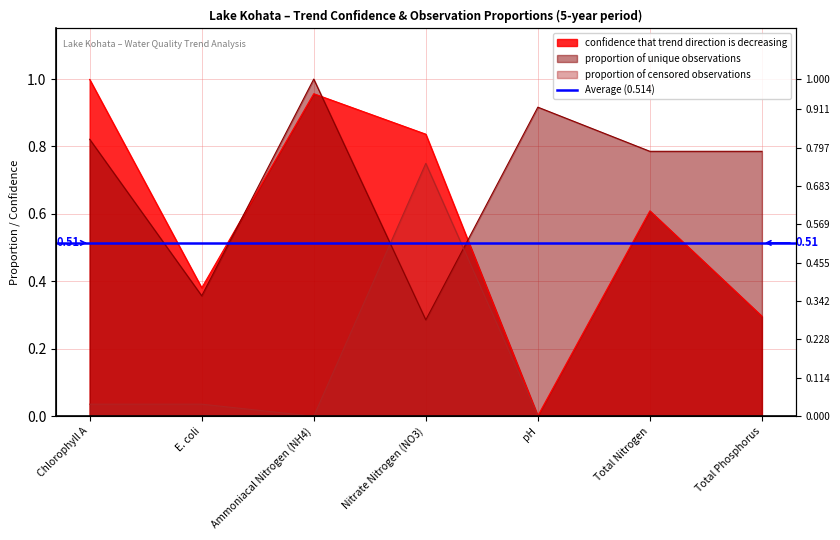

What is the difference between the maximum and minimum values in the proportion of unique observations series?

0.7